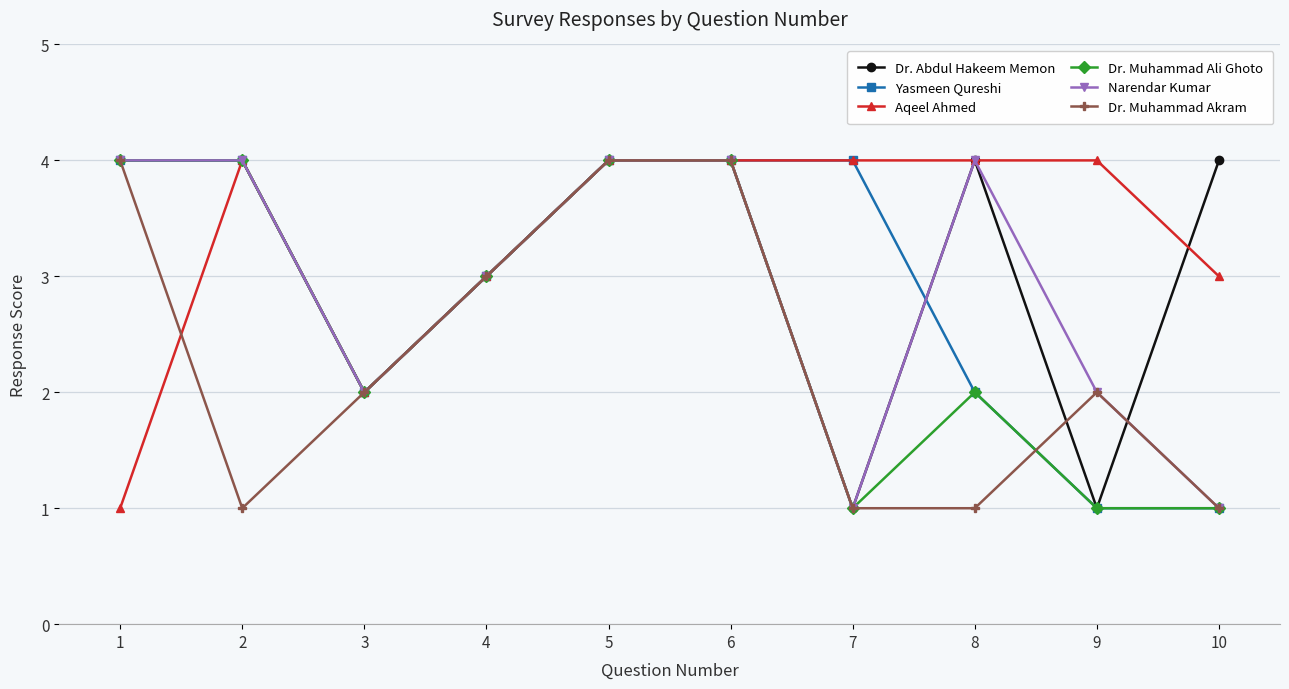

How many lines are shown in the chart?

6